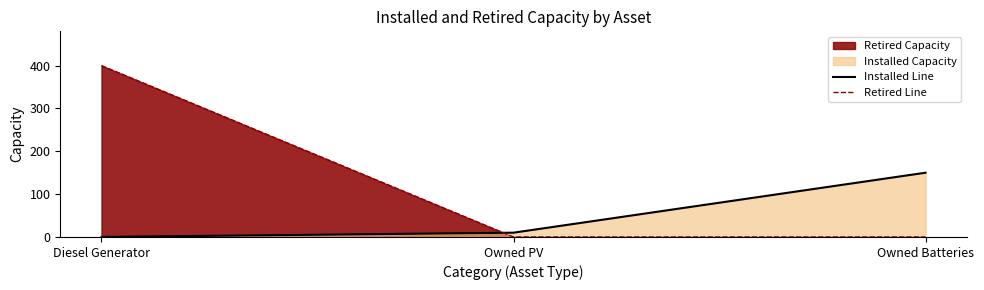

List the series in order of their overall mean, lowest first.

Installed Line, Retired Line